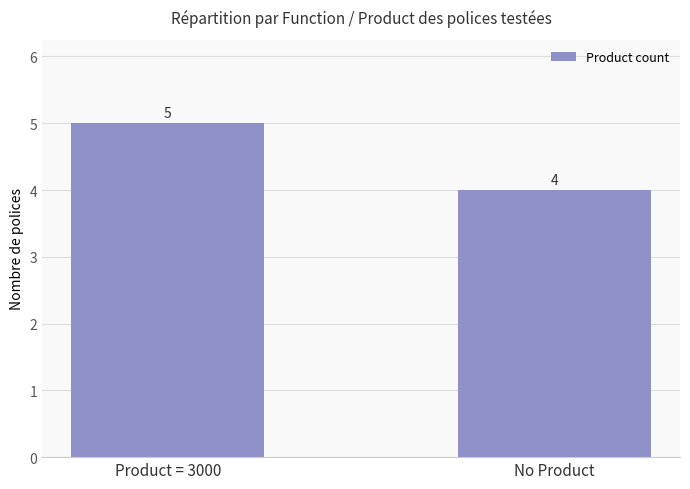

What position from the right is No Product?

1